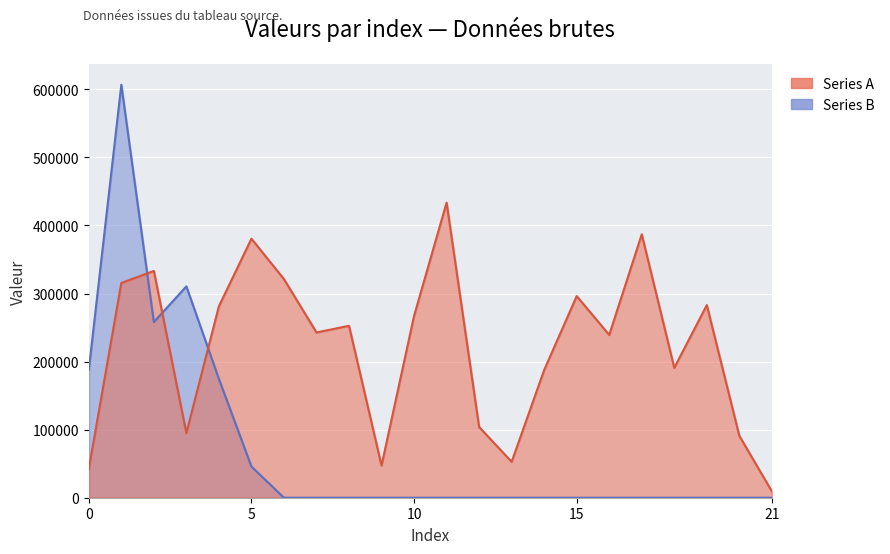

What are all the series names shown in the legend?

Series A, Series B